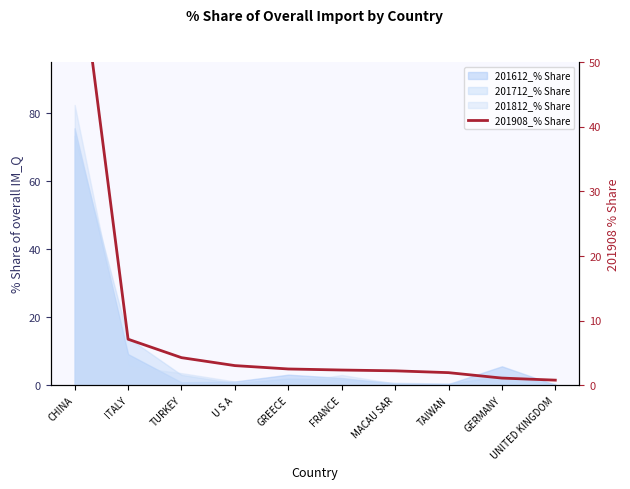

List the labels in order of value, smallest first.

UNITED KINGDOM, GERMANY, TAIWAN, MACAU SAR, FRANCE, GREECE, U S A, TURKEY, ITALY, CHINA